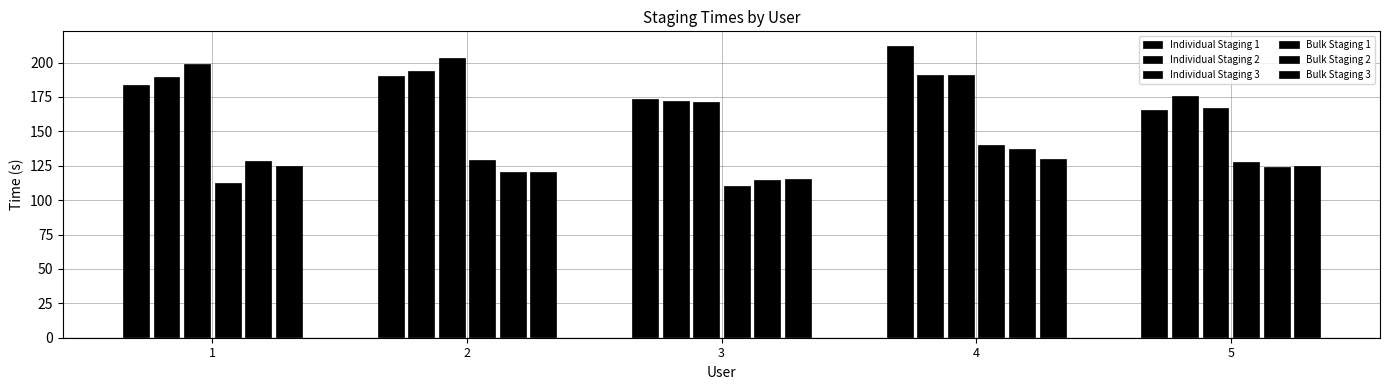

List the series in order of their peak value, lowest first.

Bulk Staging 3, Bulk Staging 2, Bulk Staging 1, Individual Staging 2, Individual Staging 3, Individual Staging 1